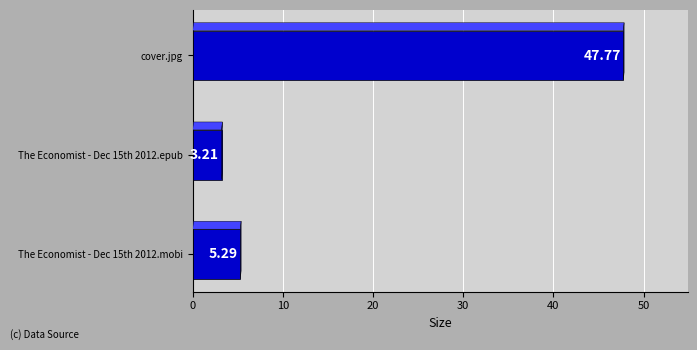

Count the number of data series in this chart.

1